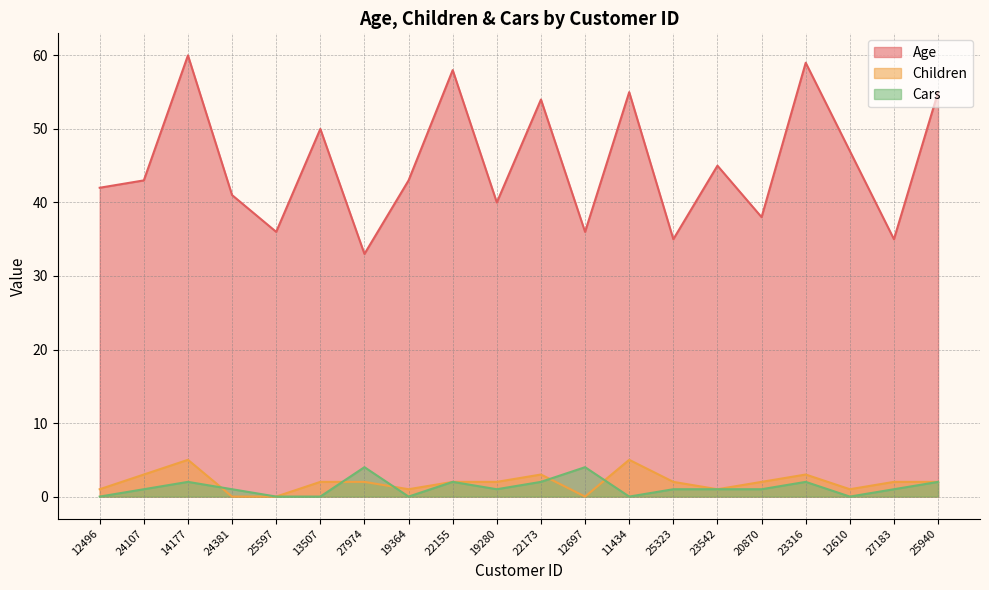

What position from the right is 14177?

18